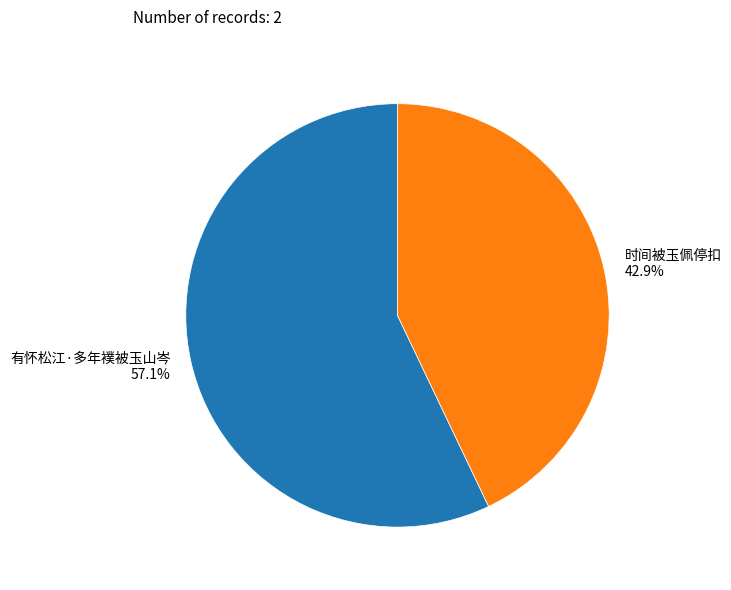

How many slices are in this pie chart?

2